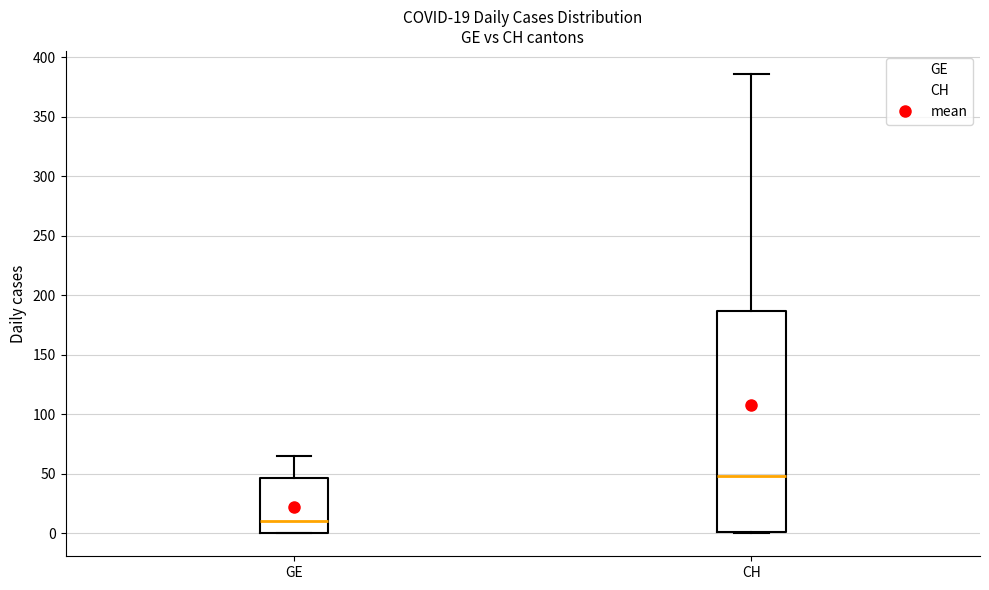

Which box's median line is the highest?

CH